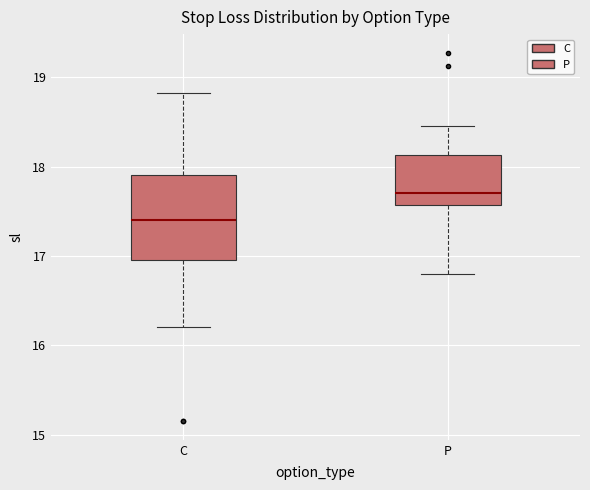

Comparing the boxes themselves (not the whiskers), which one is the tallest?

C